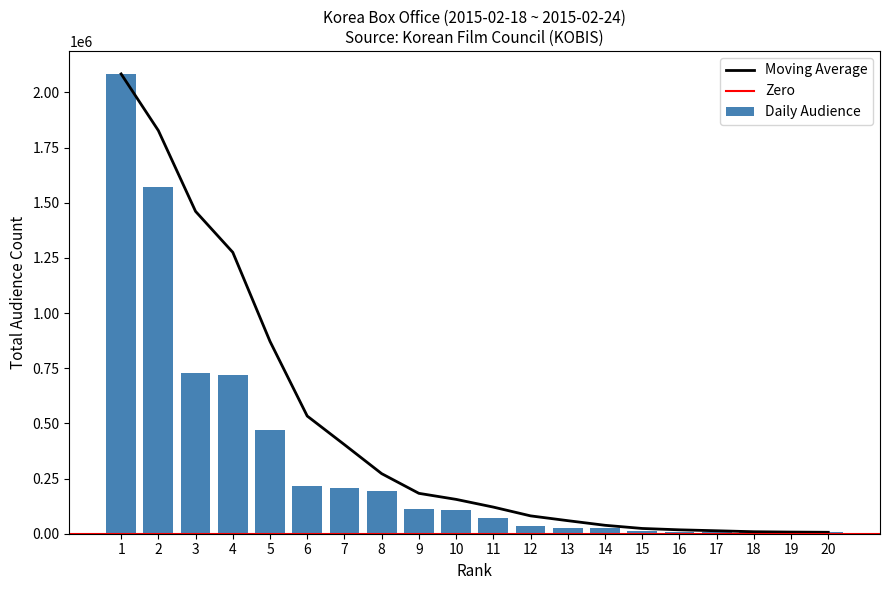

Which has a higher value, 13 or 3?

3